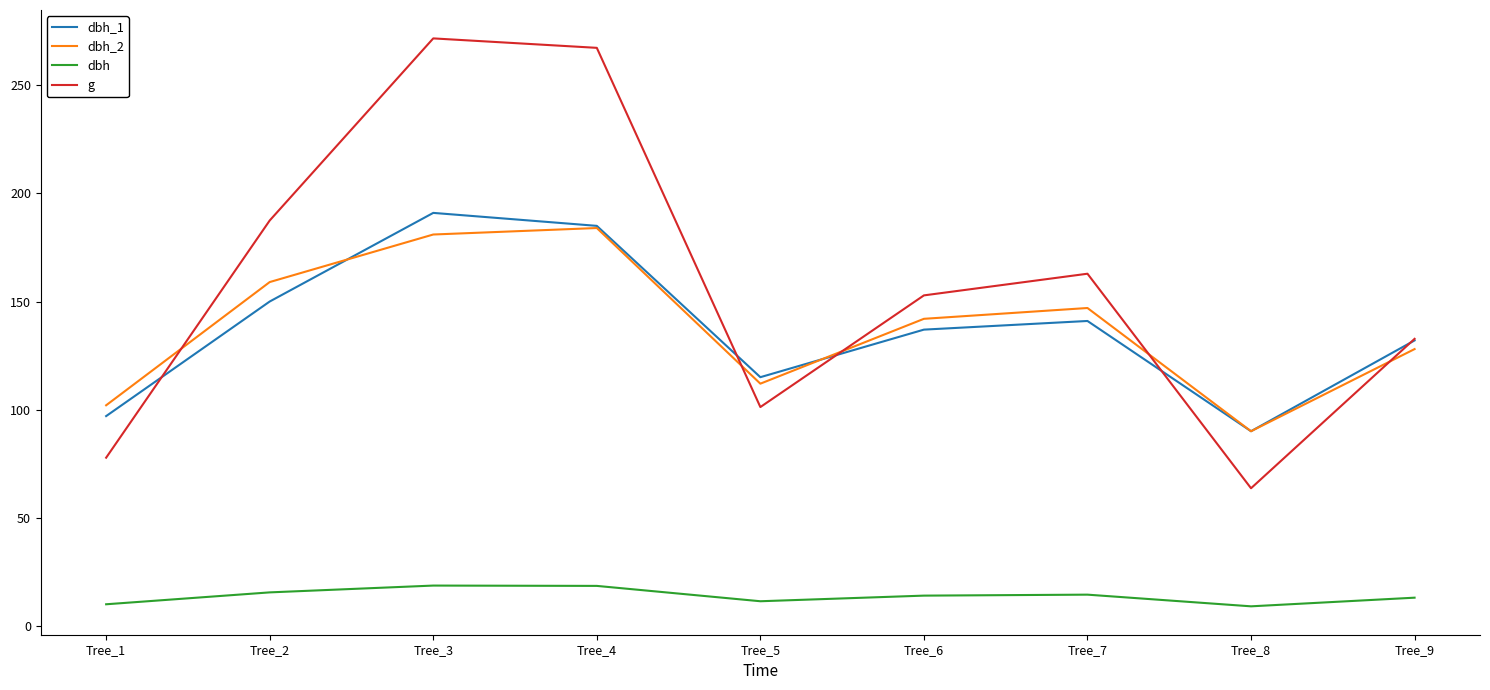

What are all the series names shown in the legend?

dbh_1, dbh_2, dbh, g